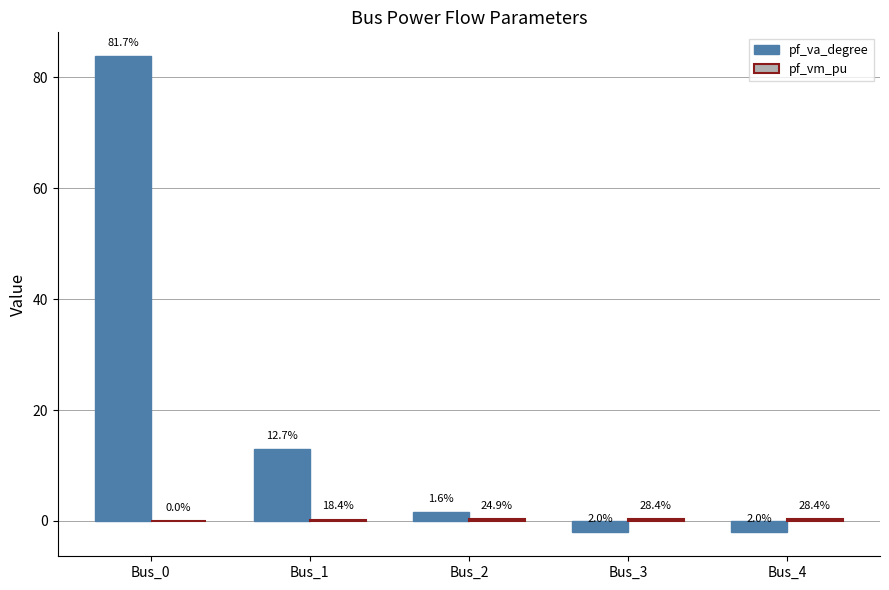

At which label does pf_vm_pu reach its peak?

Bus_3